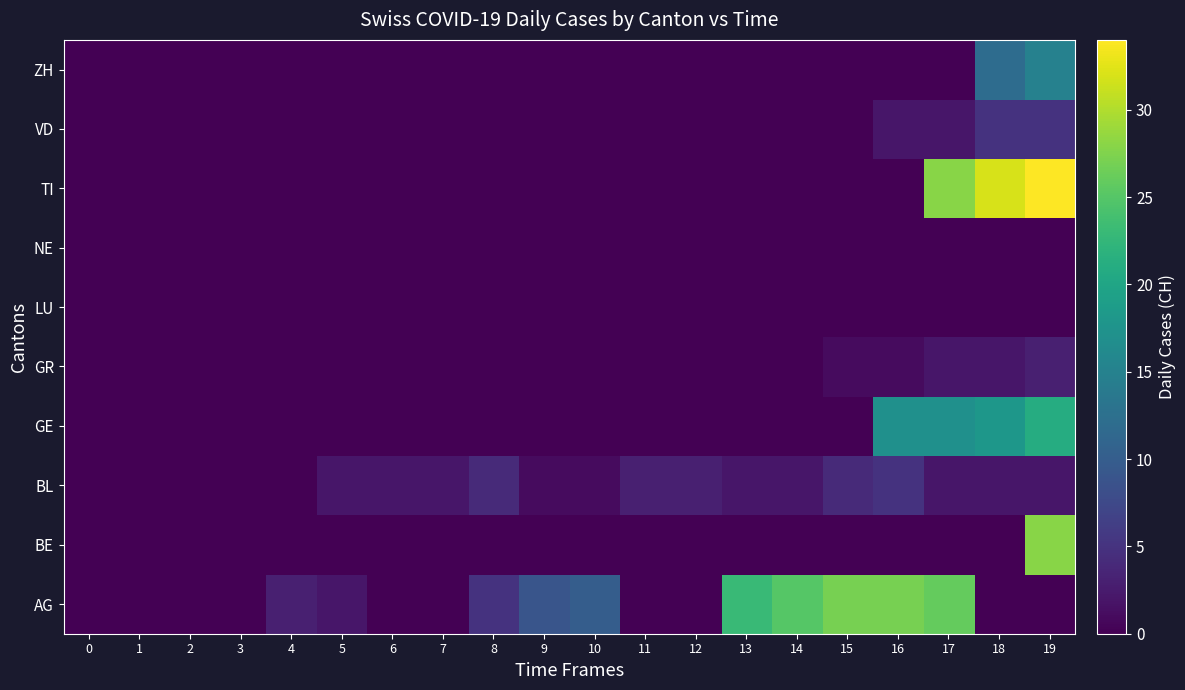

What is the total value across all series at 11?

3